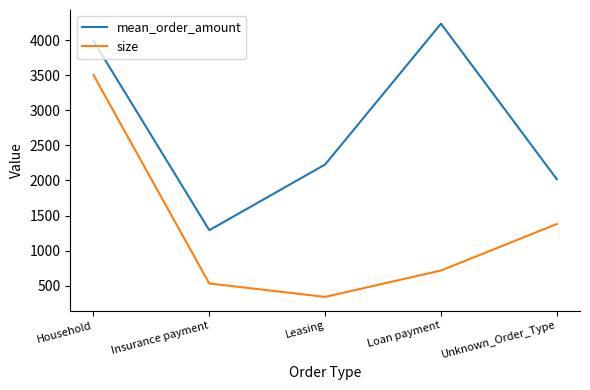

True or false: size and mean_order_amount cross at least once.

False